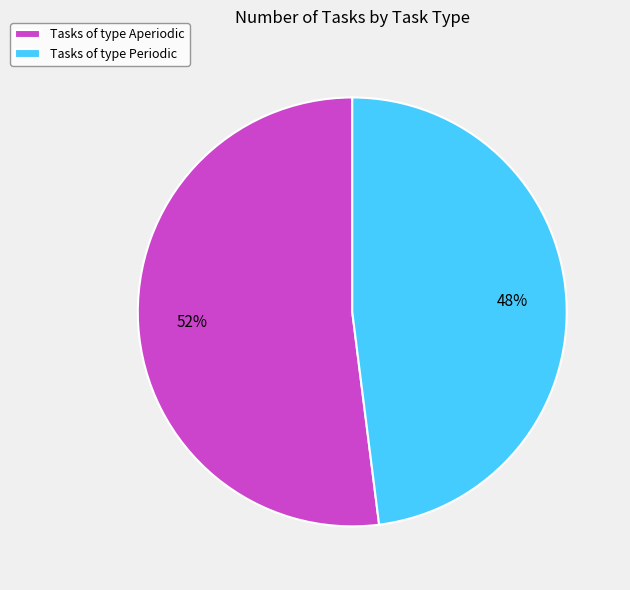

What is the smallest slice in the pie chart?

Tasks of type Periodic